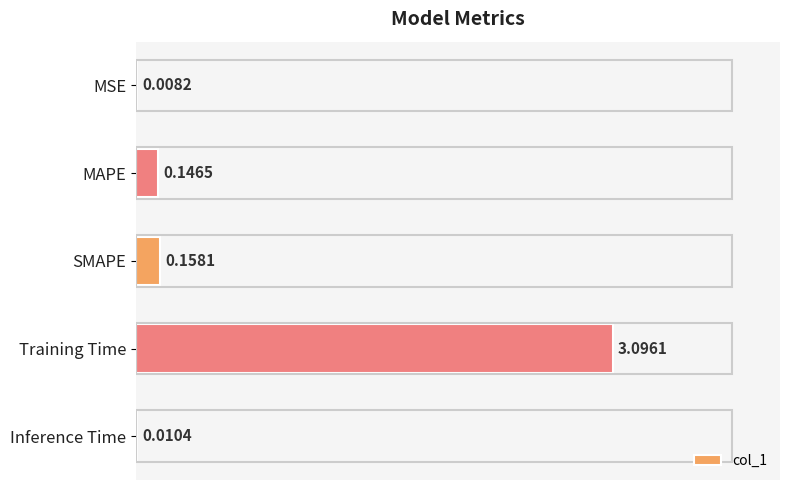

What is the sum of all values?

3.4